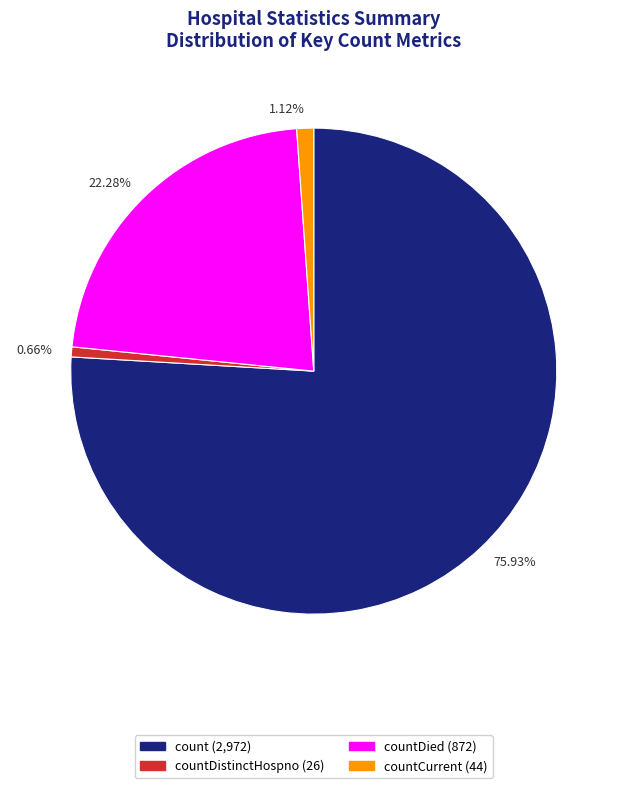

To the nearest percent, what is the average slice percentage?

25%